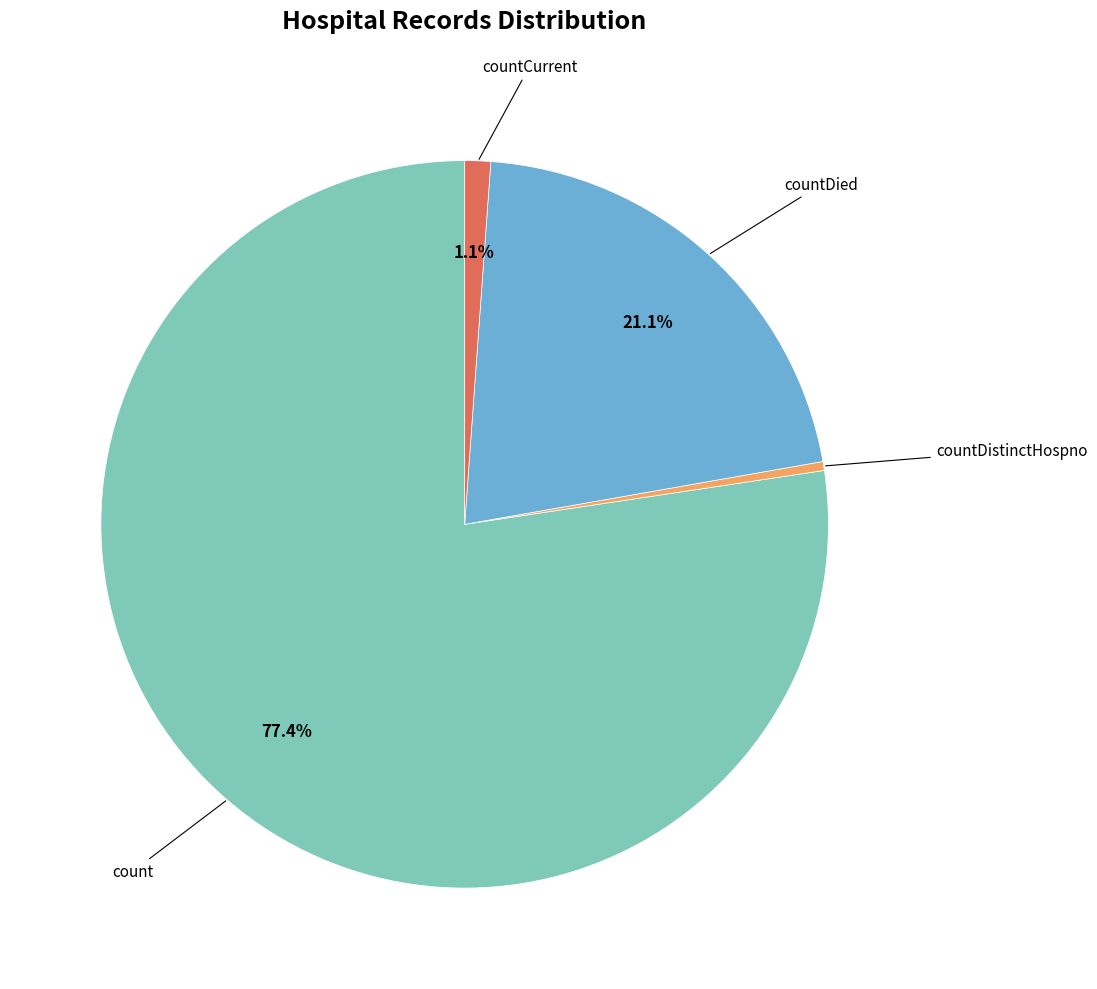

Does any single category account for the majority?

Yes